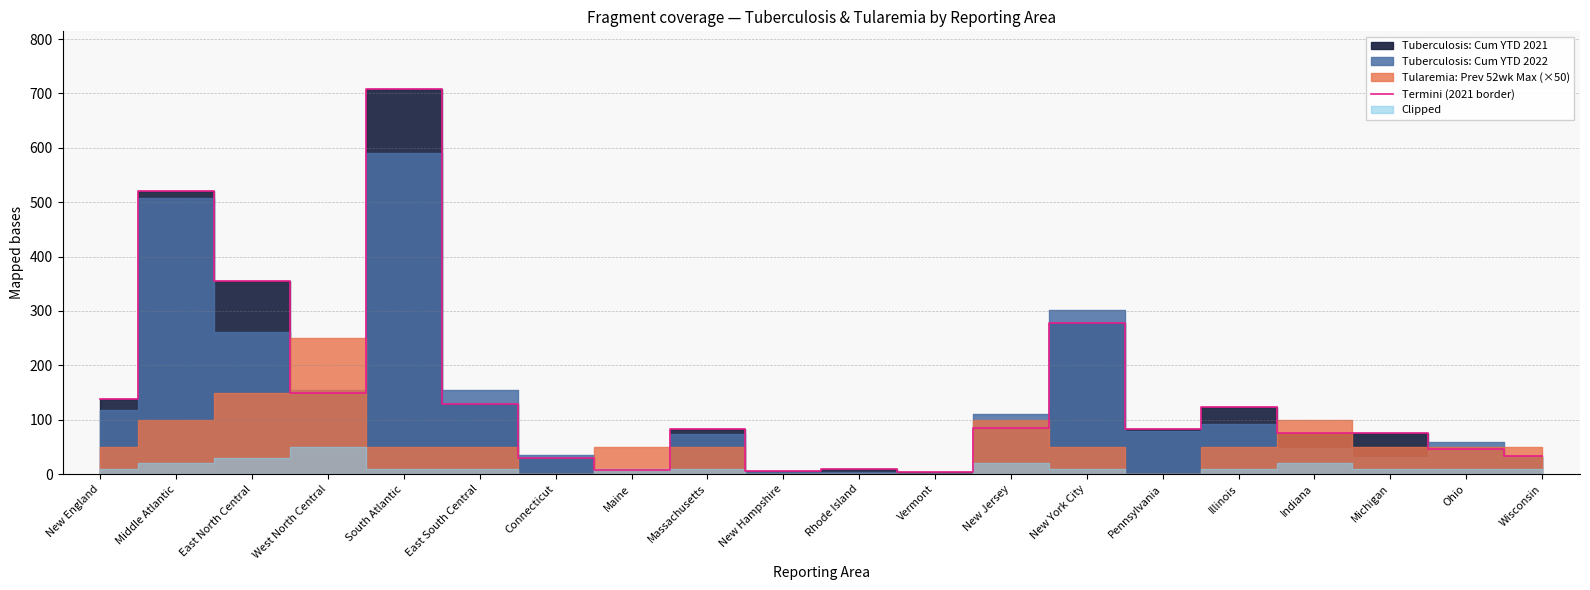

What is the change in value from South Atlantic to Indiana?

-632